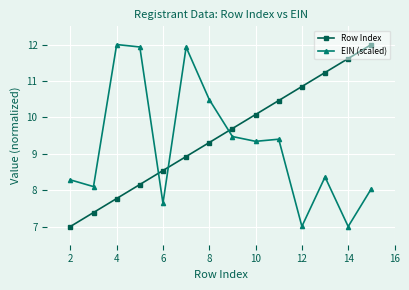

What is the minimum value shown in the chart?

7.0